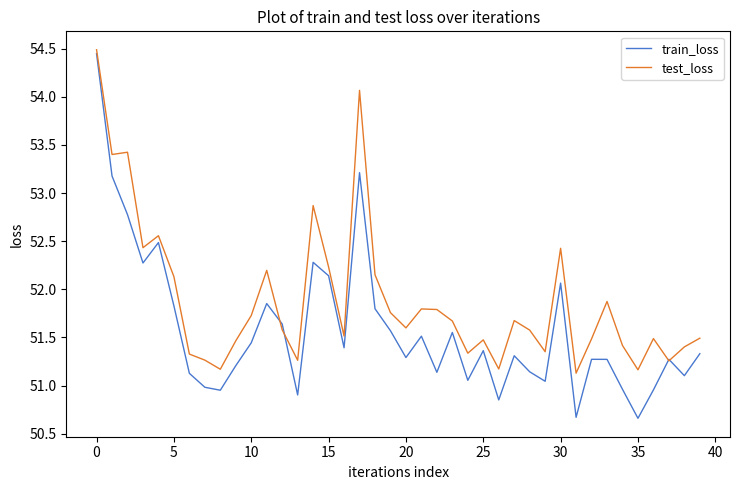

What is the difference between the second highest and second lowest values in the test_loss series?

2.9